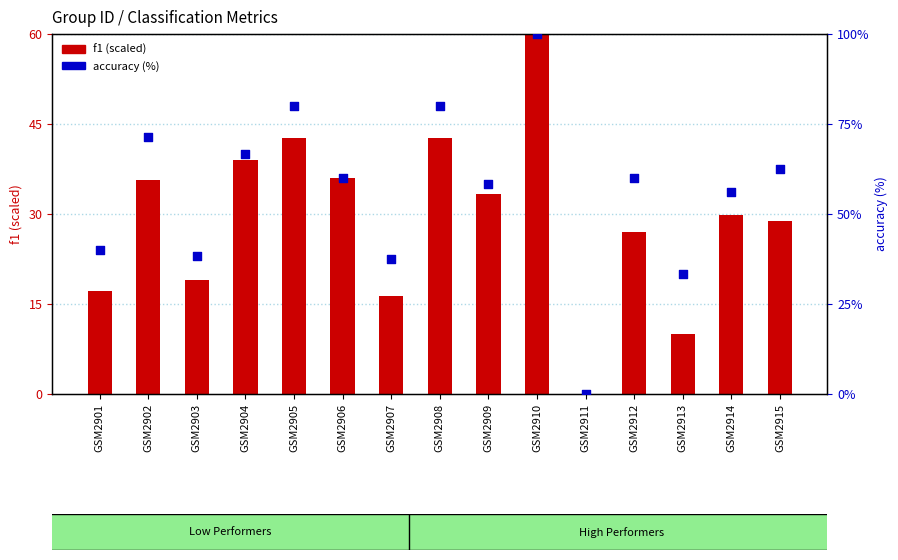

What is the total value across all series at GSM2910?

160.0